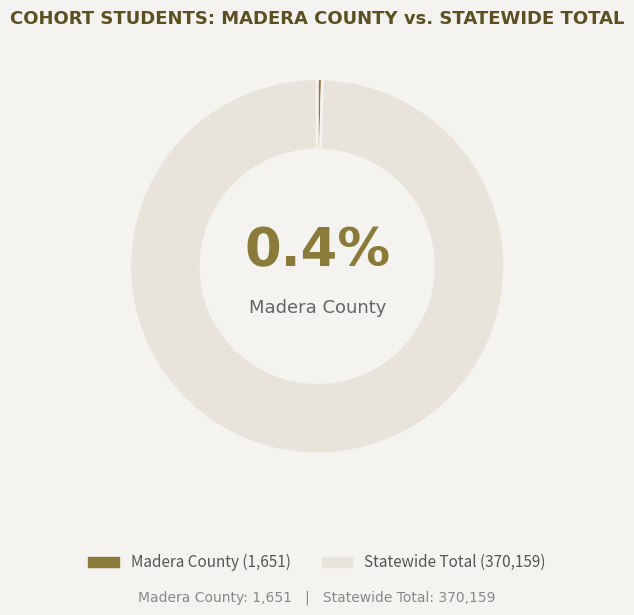

Does any single category account for the majority?

Yes